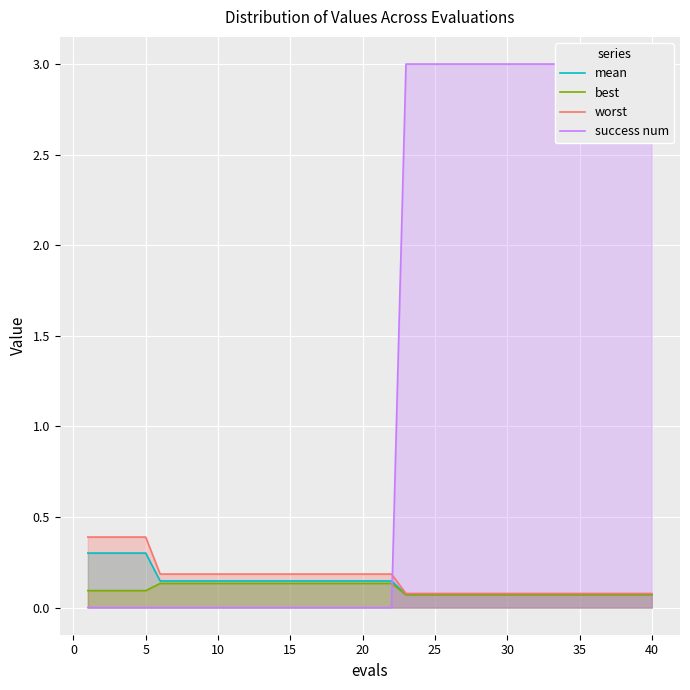

True or false: worst and mean intersect in this chart.

False